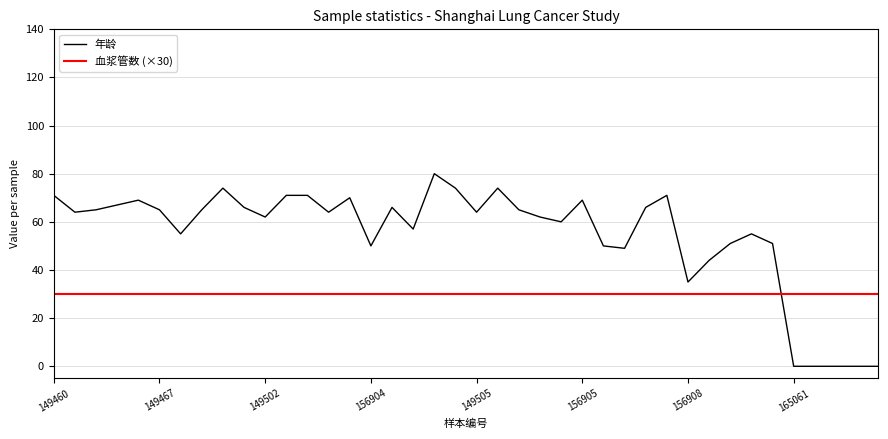

True or false: 血浆管数 (×30) and 年龄 intersect in this chart.

True